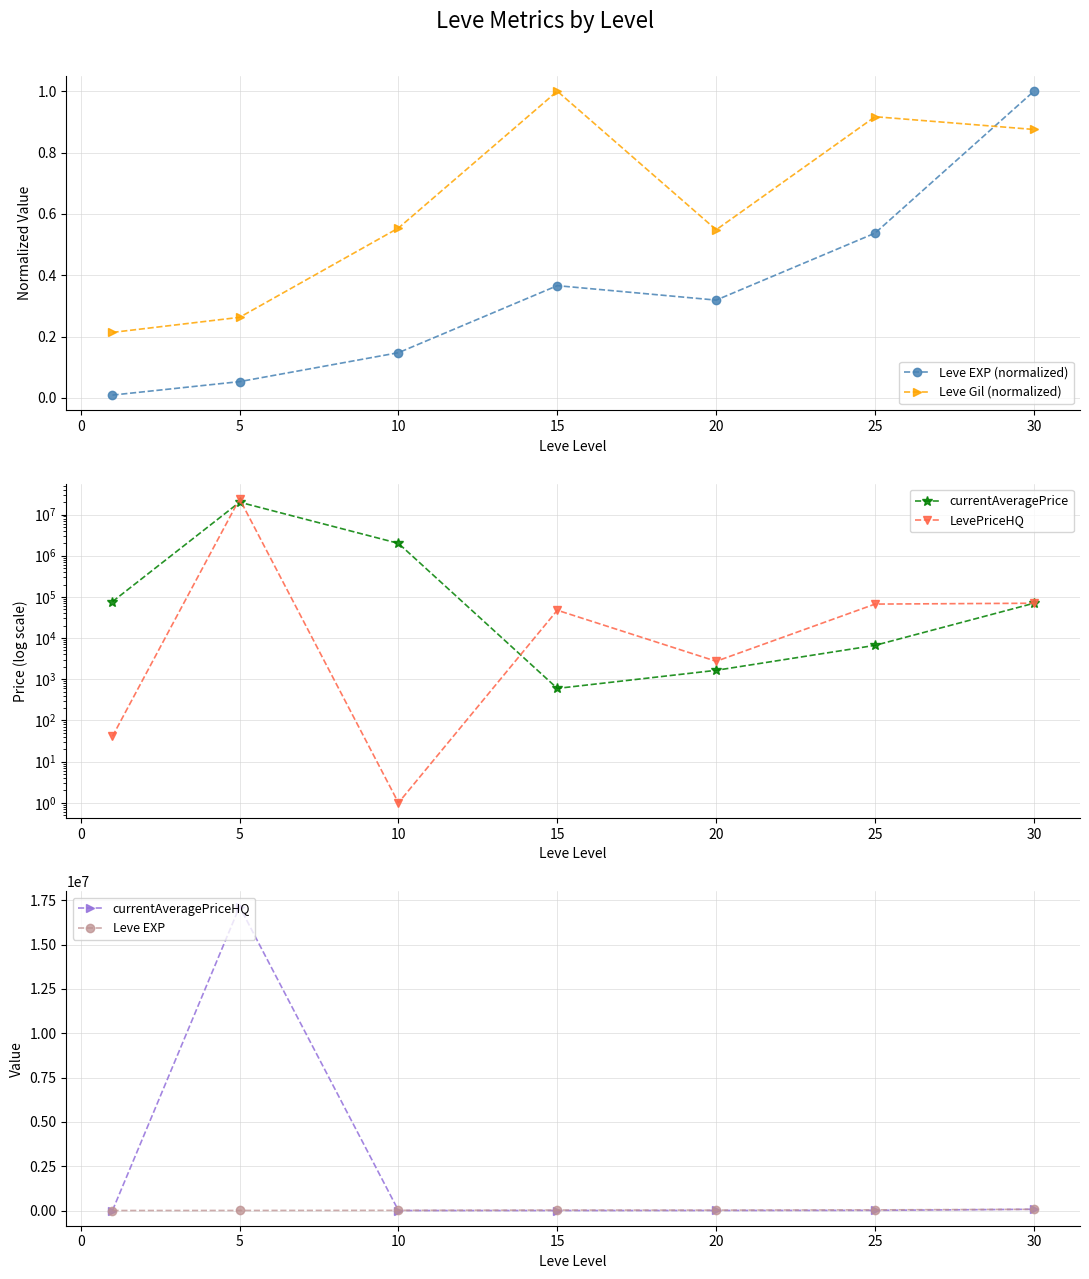

How many times do Leve Gil (normalized) and Leve EXP (normalized) cross each other?

1